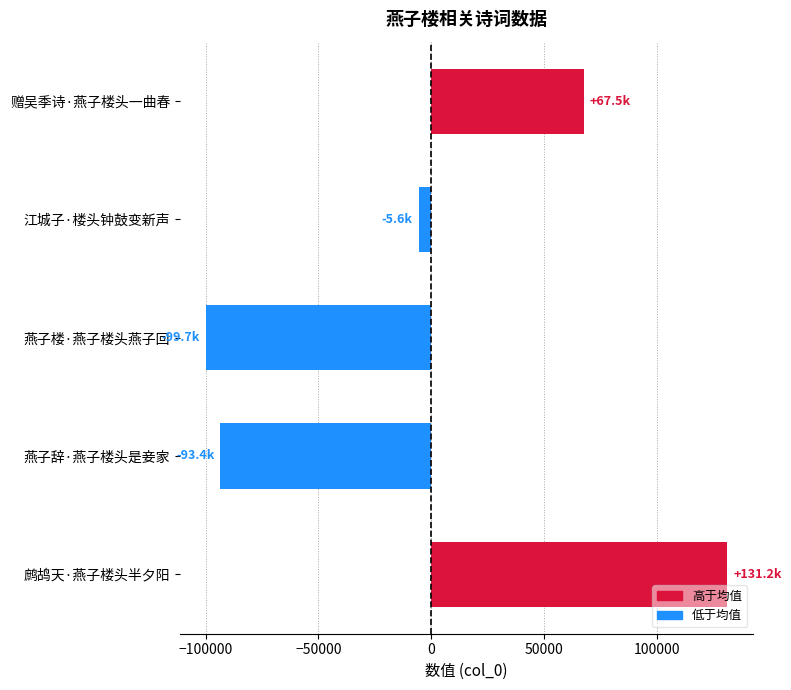

What is the label of the 2nd bar from the bottom?

燕子辞·燕子楼头是妾家